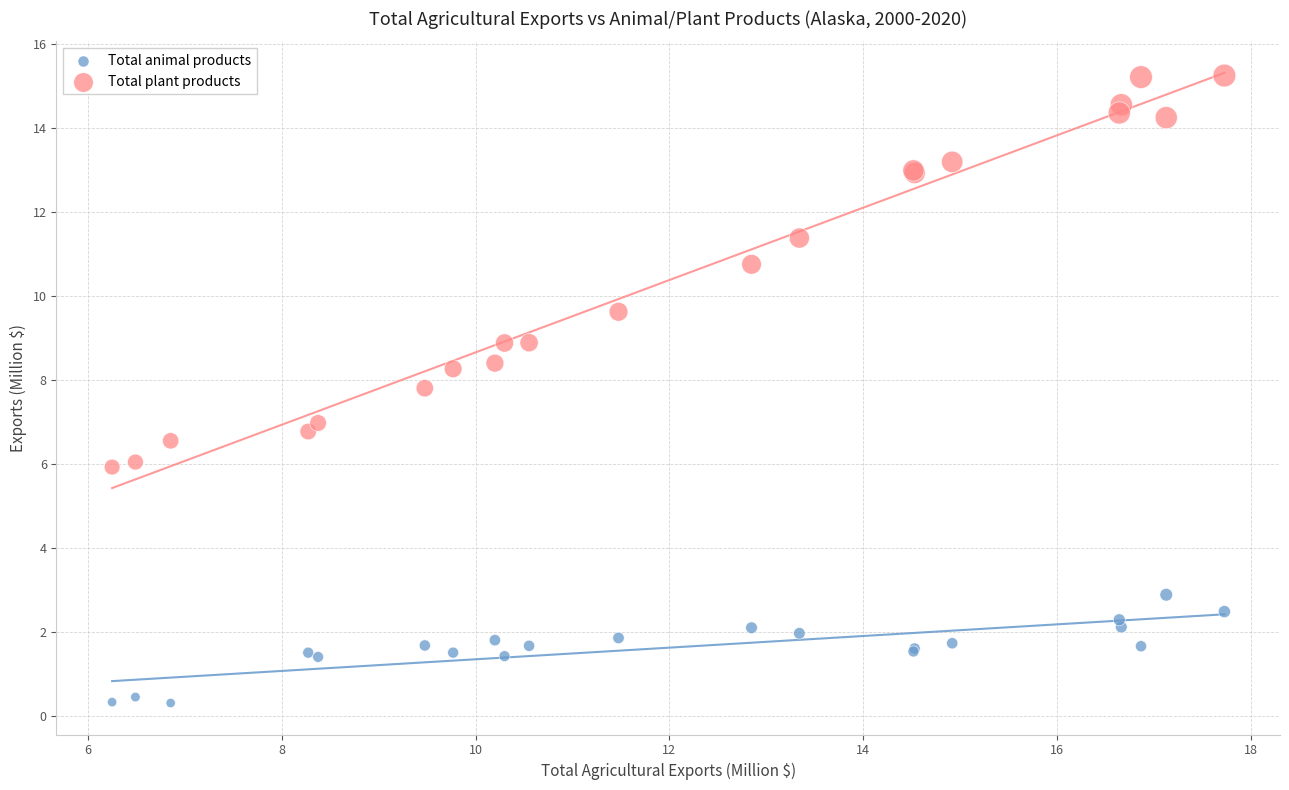

Which series contains the highest Y value?

Total plant products